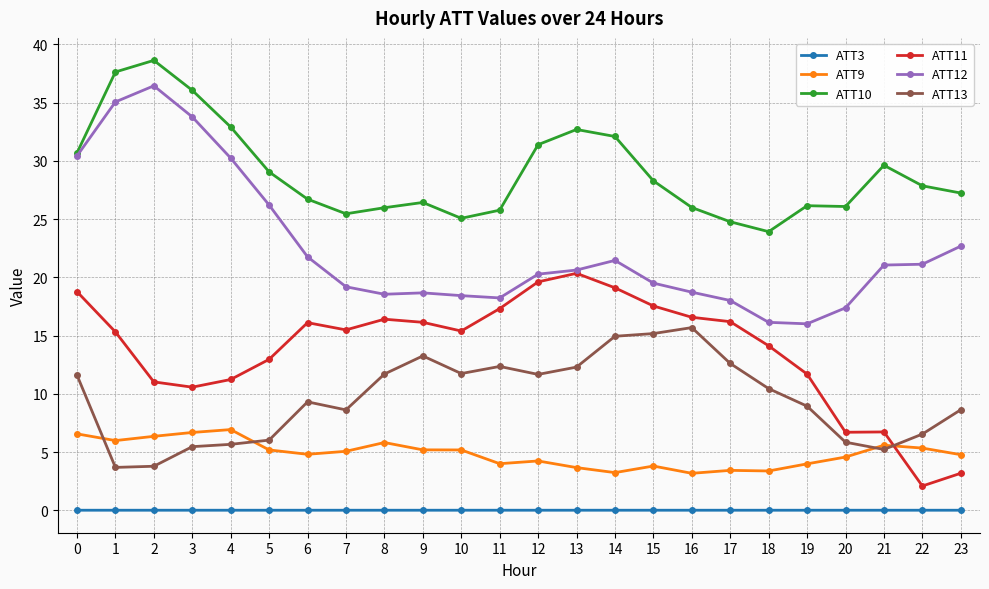

What is the value of the ATT11 point at the 24th from the left?

3.2